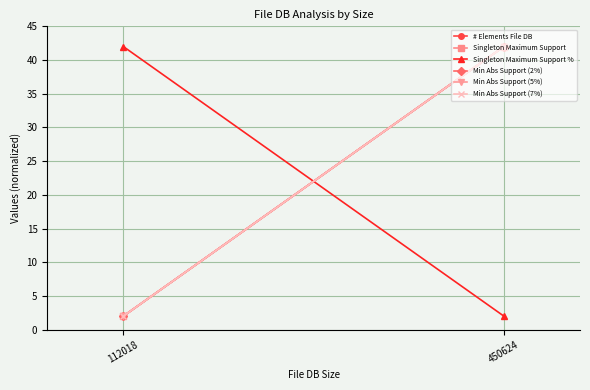

Is this an area chart (filled region under the line)?

No